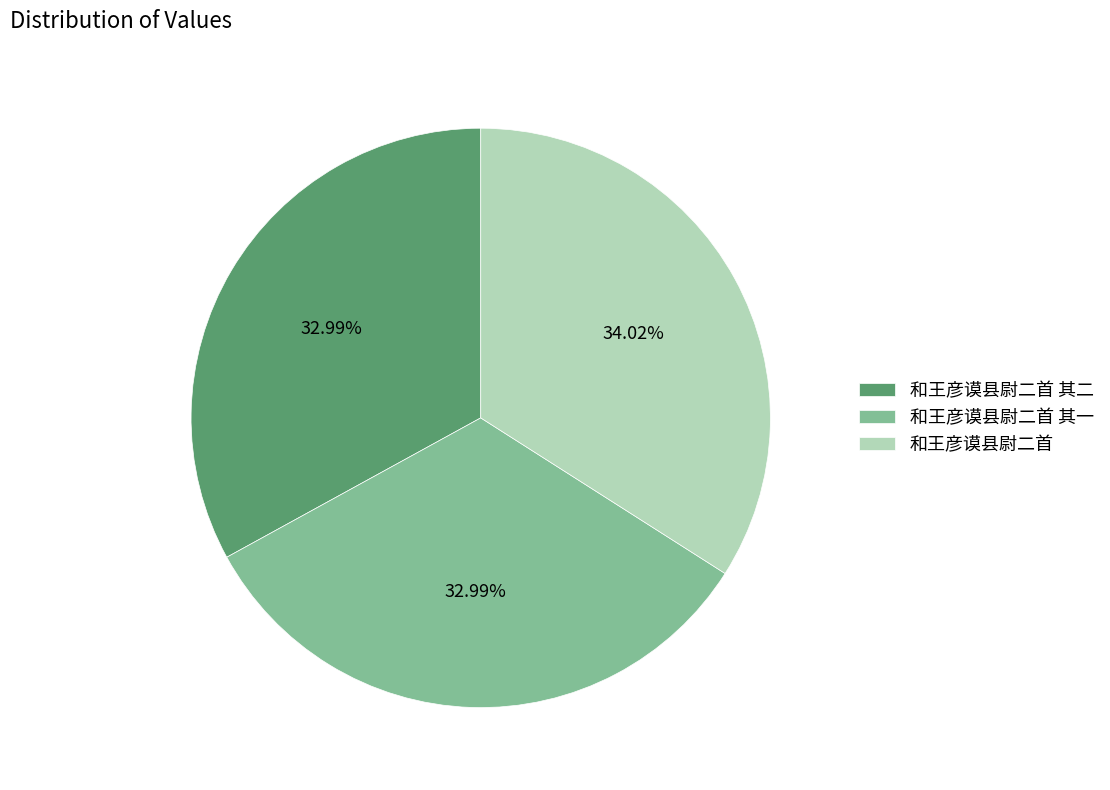

True or false: 和王彦谟县尉二首 其二 accounts for 20% of the total.

False